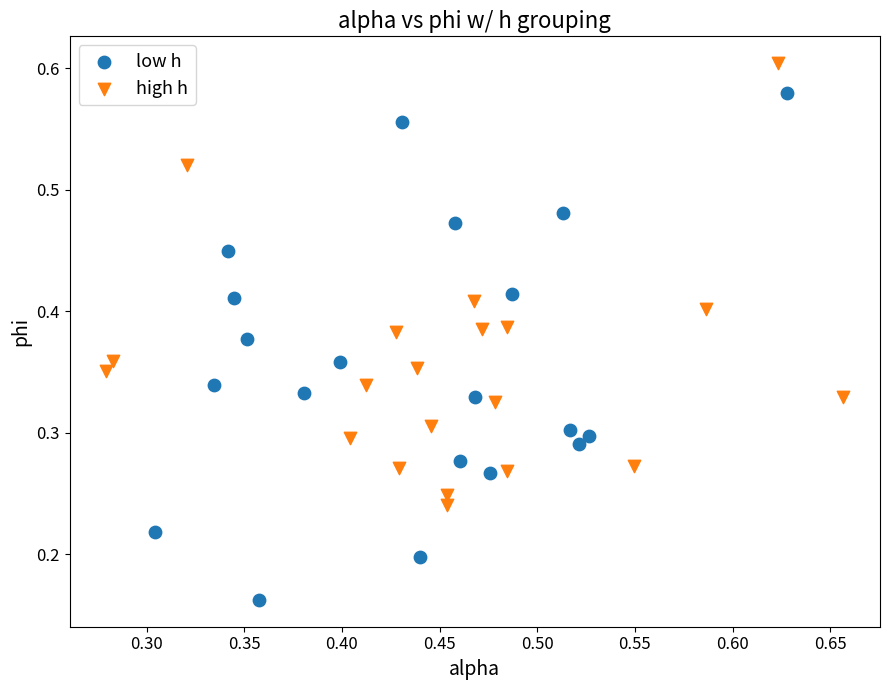

Which series contains the highest Y value?

high h